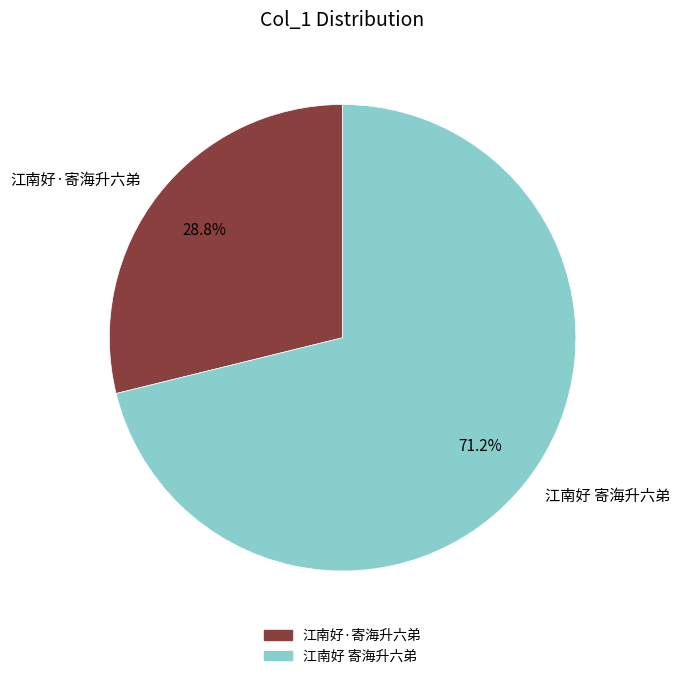

What percentage is the 江南好 寄海升六弟 slice, to the nearest percent?

71%